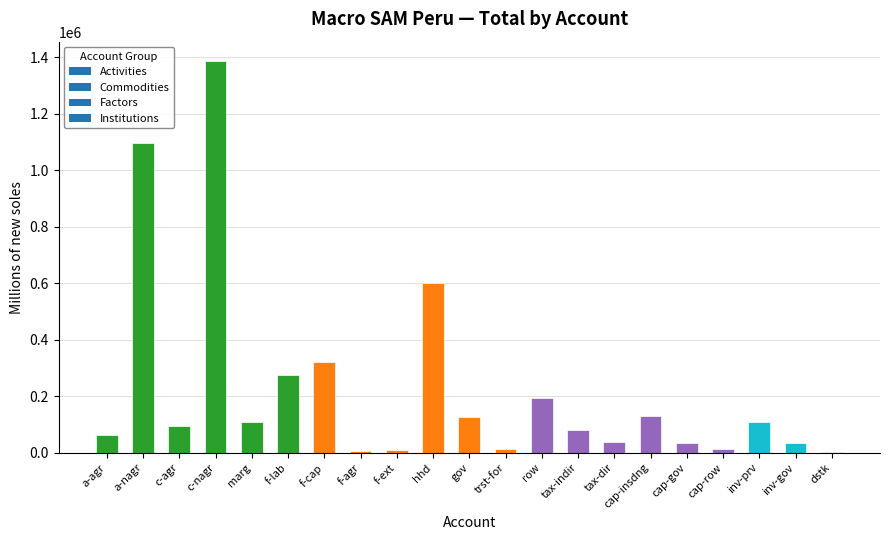

Where is the data nearest to the value 694479?

hhd